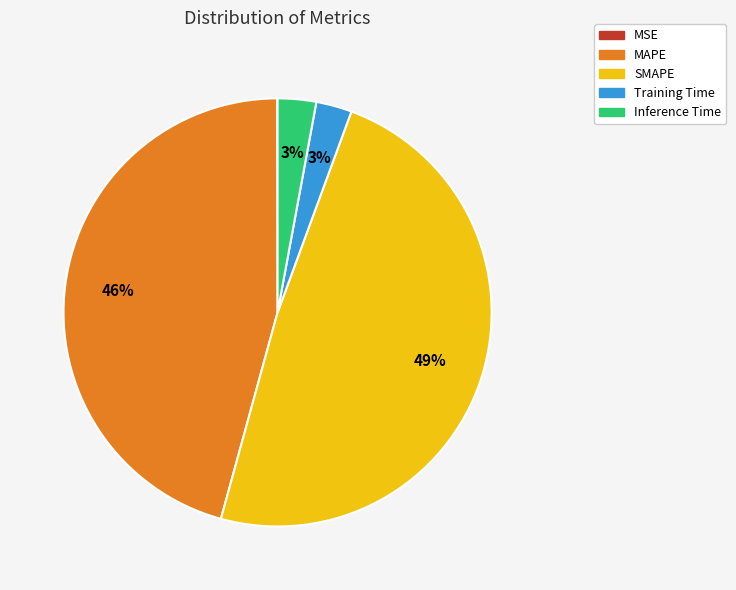

Is there any slice that represents more than half of the pie?

No